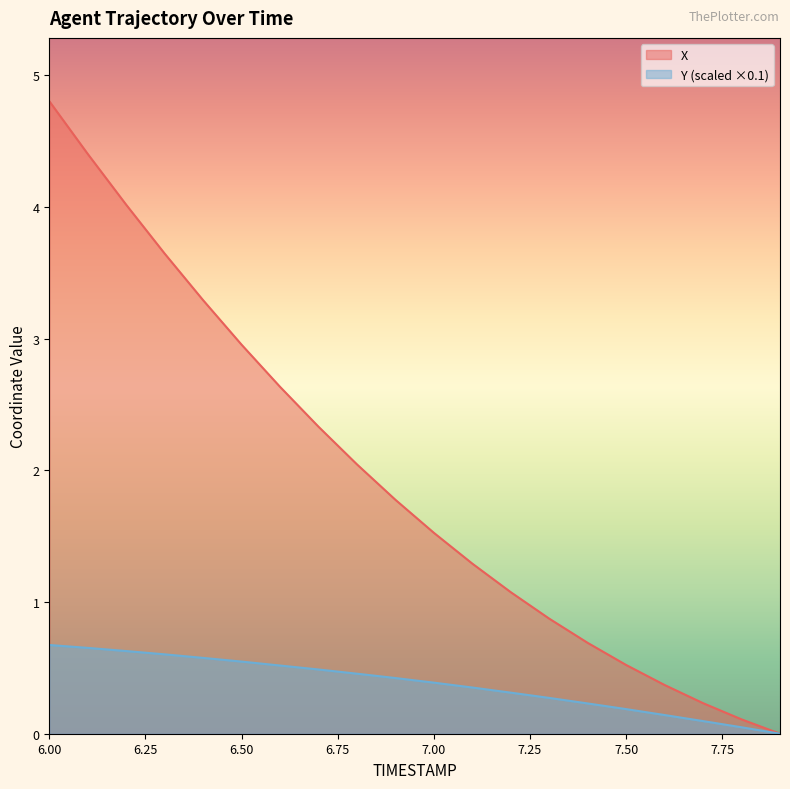

What is the sum of the X values at 7.8 and 6.1?

4.5